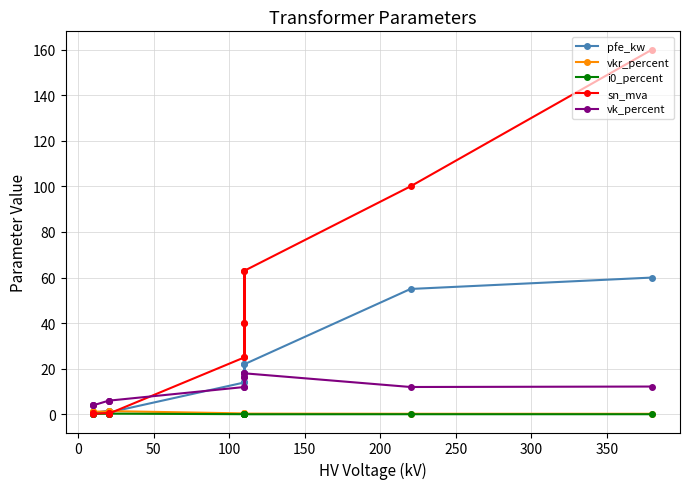

What is the average value of the vk_percent series?

10.5